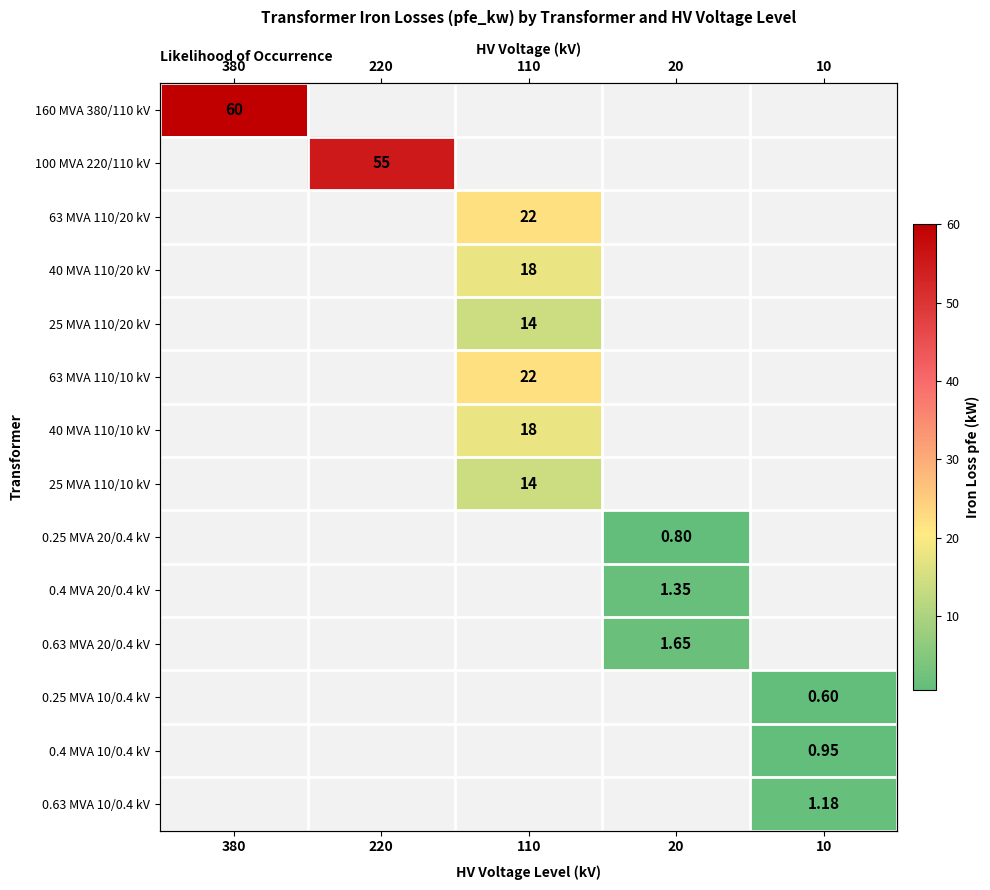

Which series has the largest total across all categories?

160 MVA 380/110 kV